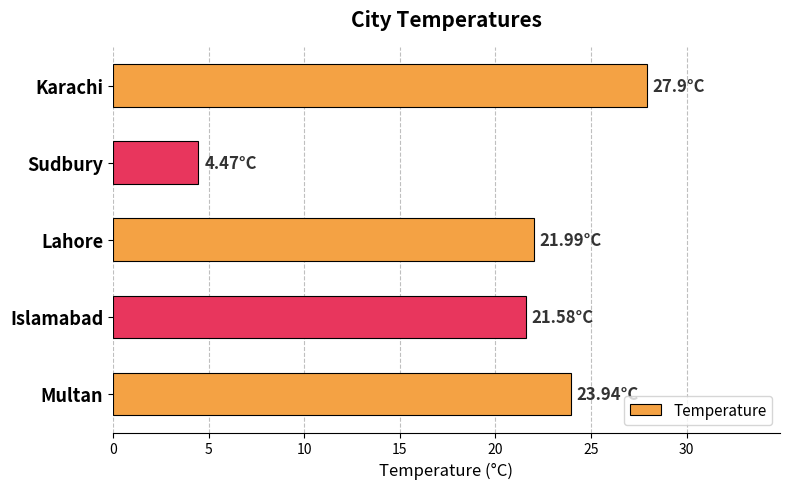

Are the bars grouped side by side (vs. stacked)?

No